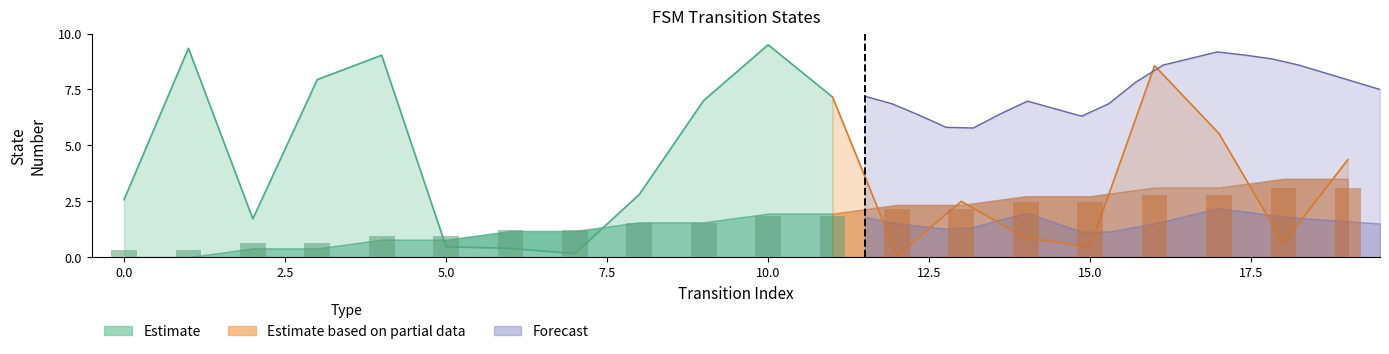

Approximately how many times larger is the value at 12 compared to 11?

1.2